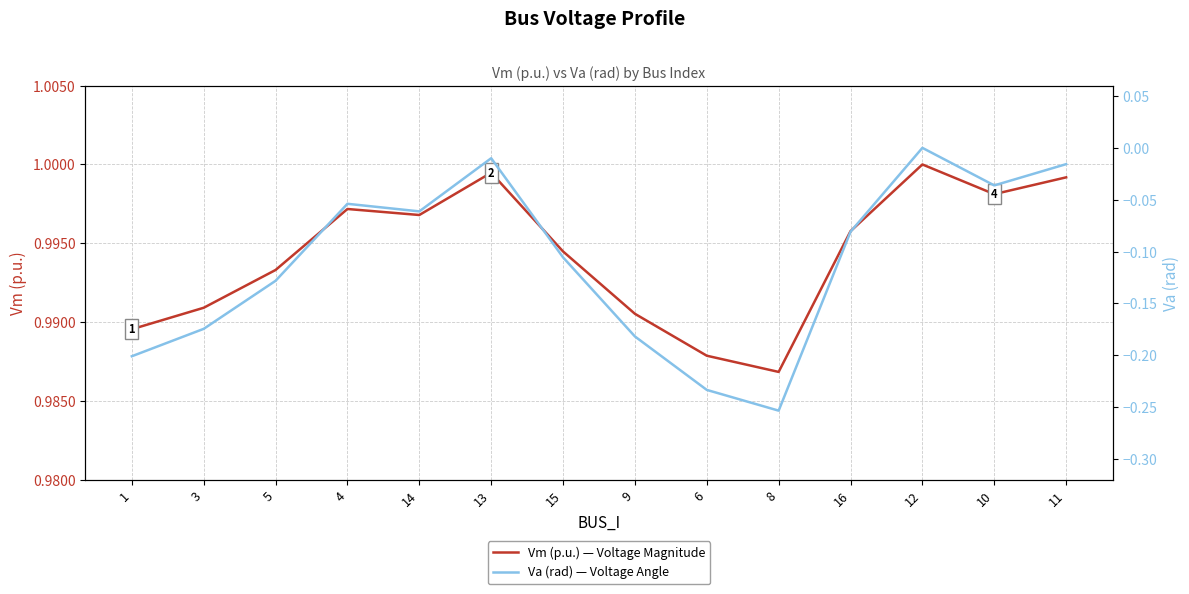

Count the number of data series in this chart.

2